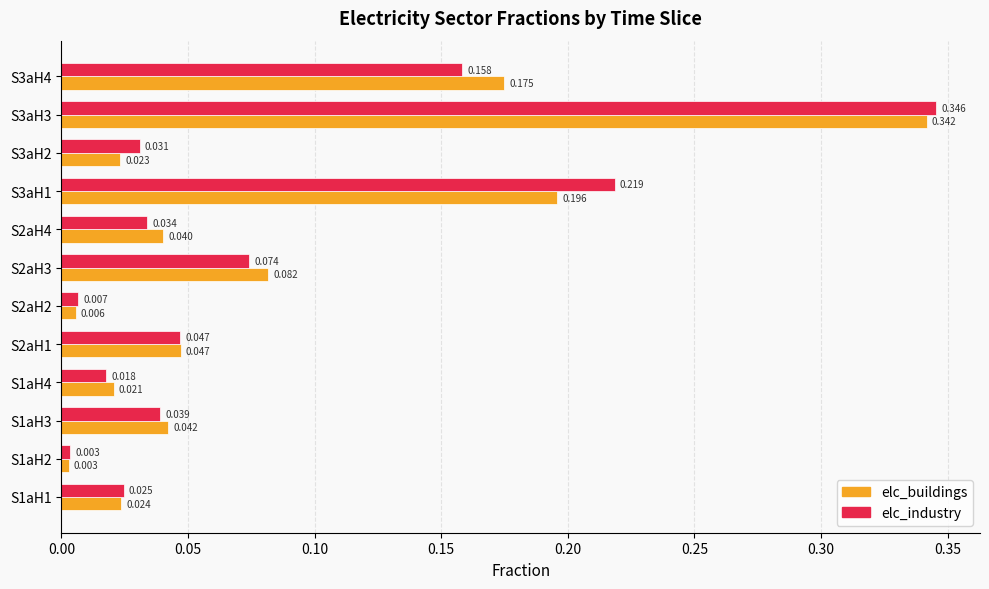

At how many categories does at least one series exceed 0?

12